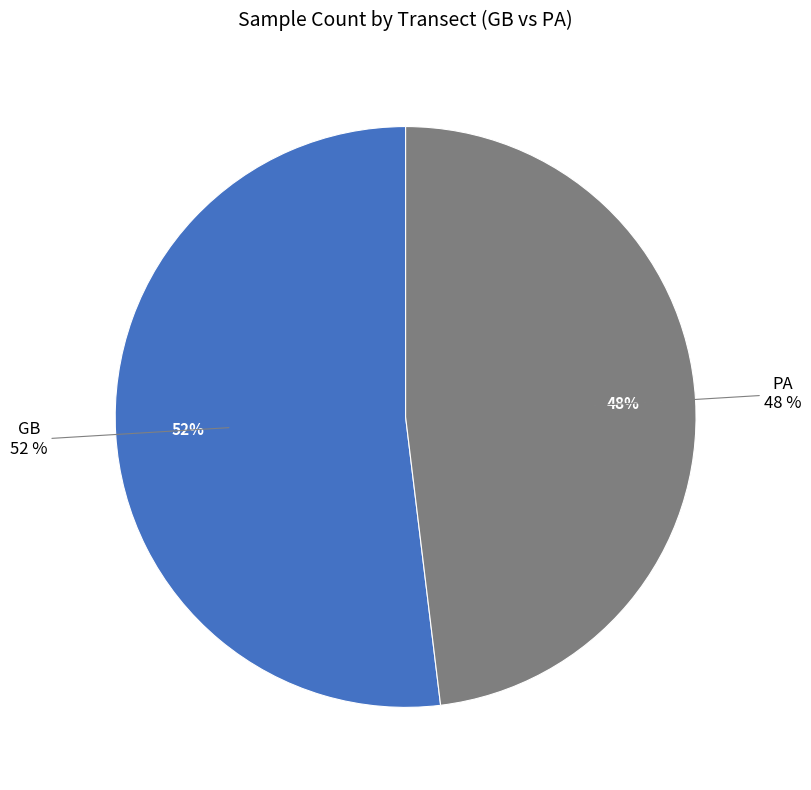

What is the majority slice?

GB